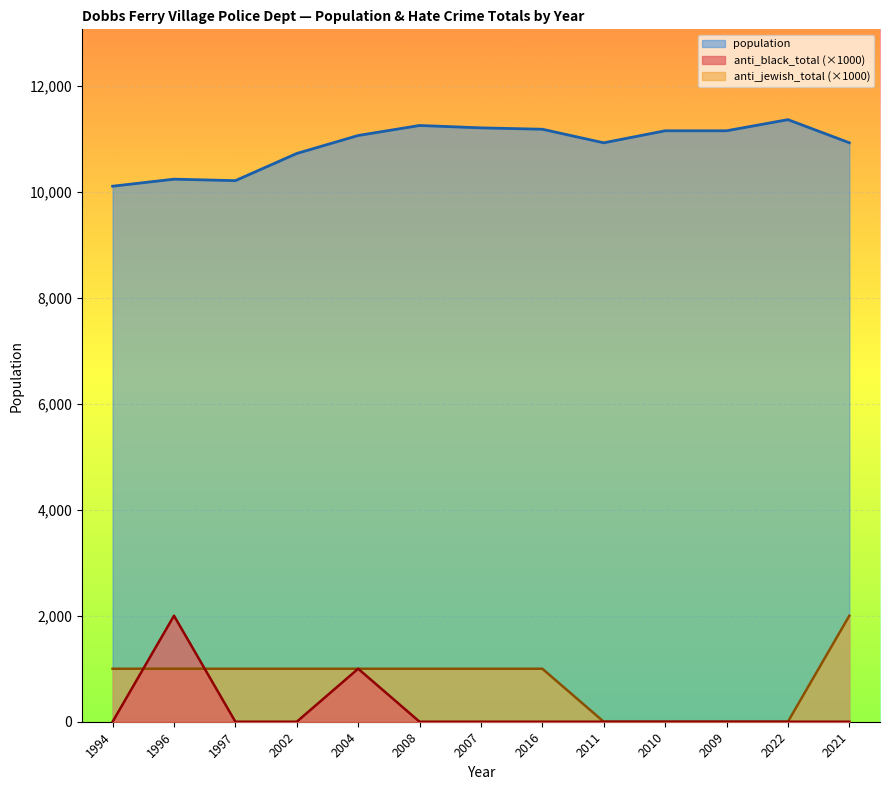

Between 2016 and 2021, which series saw the biggest shift?

anti_jewish_total (×1000)